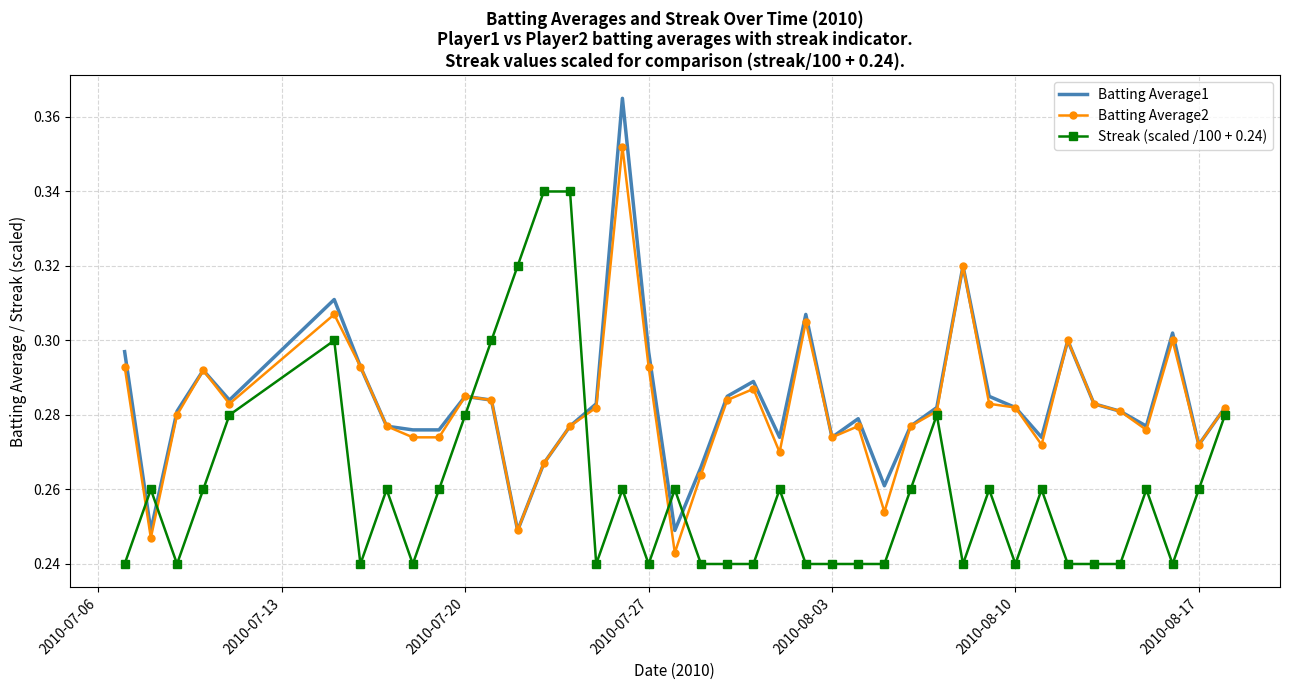

Rank the series by their maximum value, from lowest to highest.

Streak (scaled /100 + 0.24), Batting Average2, Batting Average1